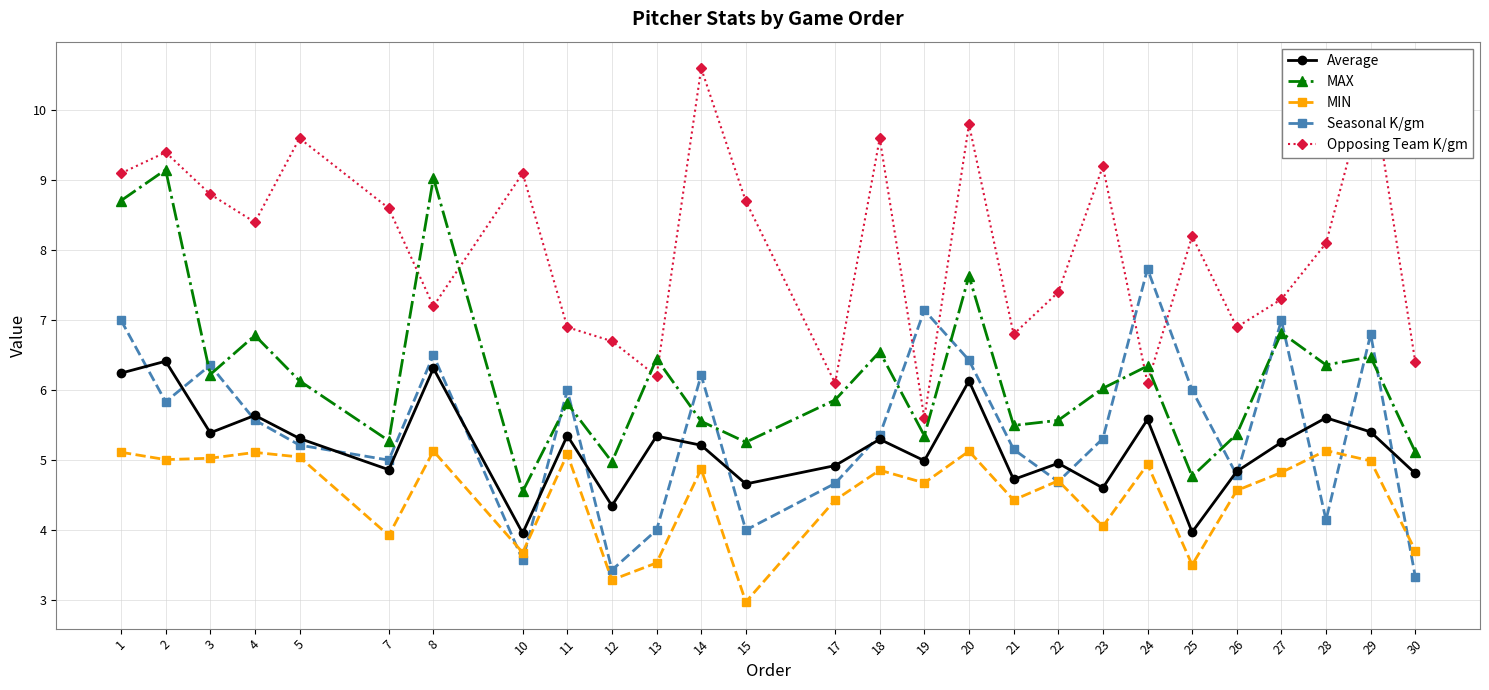

What value does the Seasonal K/gm series have at 4?

5.6